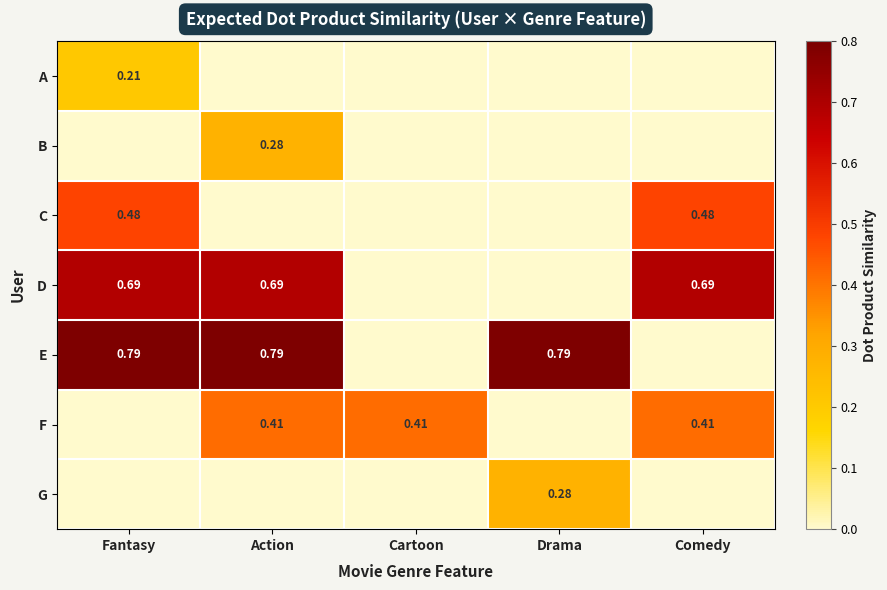

True or false: G has a value of 0.2 at Drama.

False